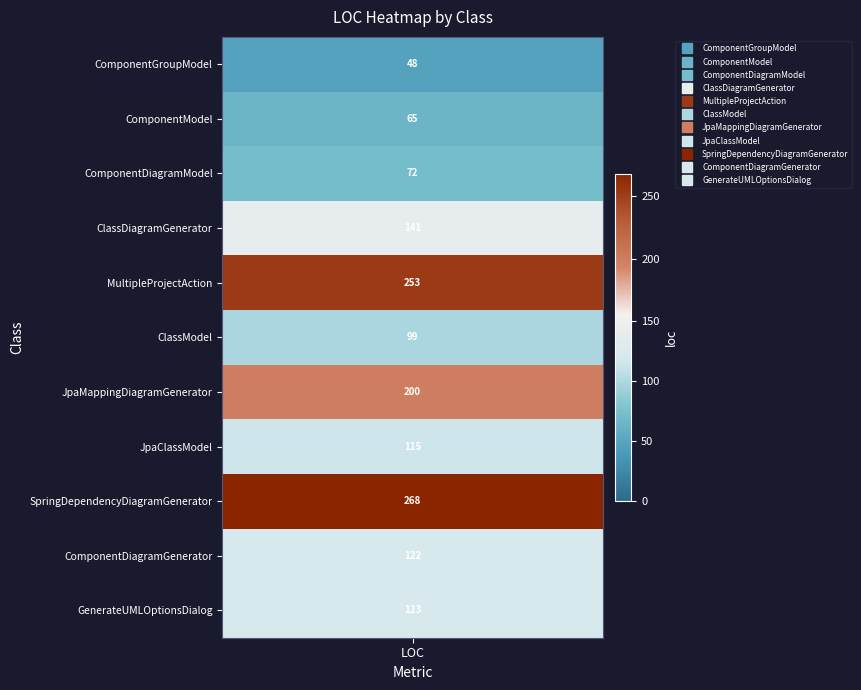

What is the total value across all series at ClassDiagramGenerator?

141